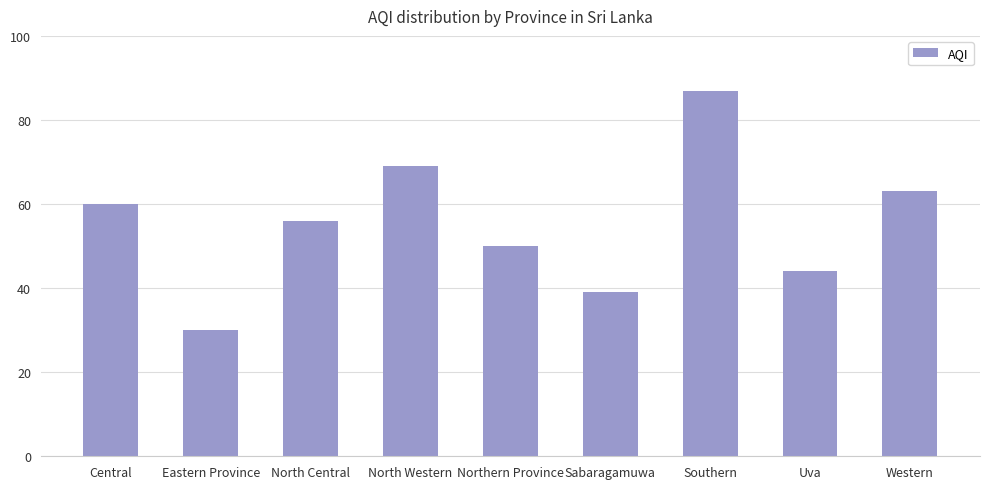

What is the label of the 2nd bar from the right?

Uva